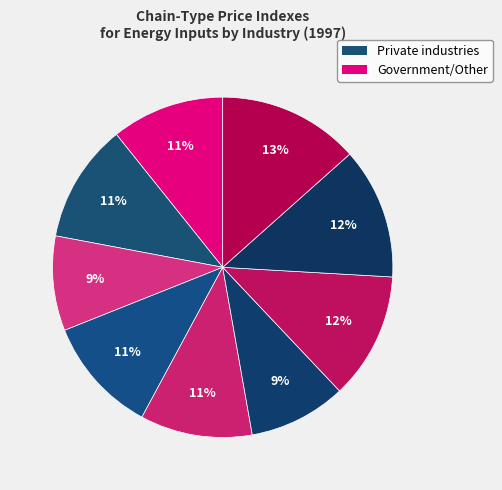

How many slices are in this pie chart?

9